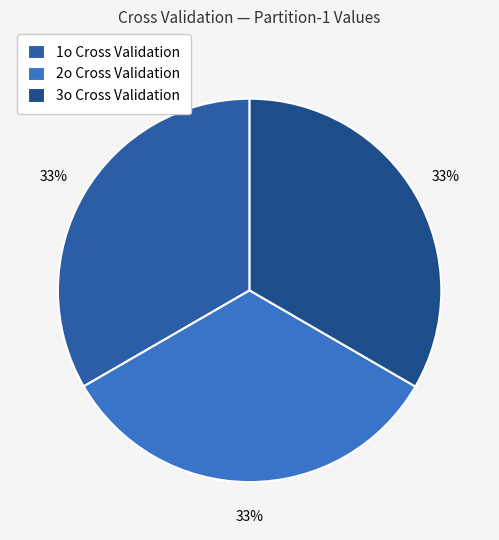

Count the number of slices in the pie.

3